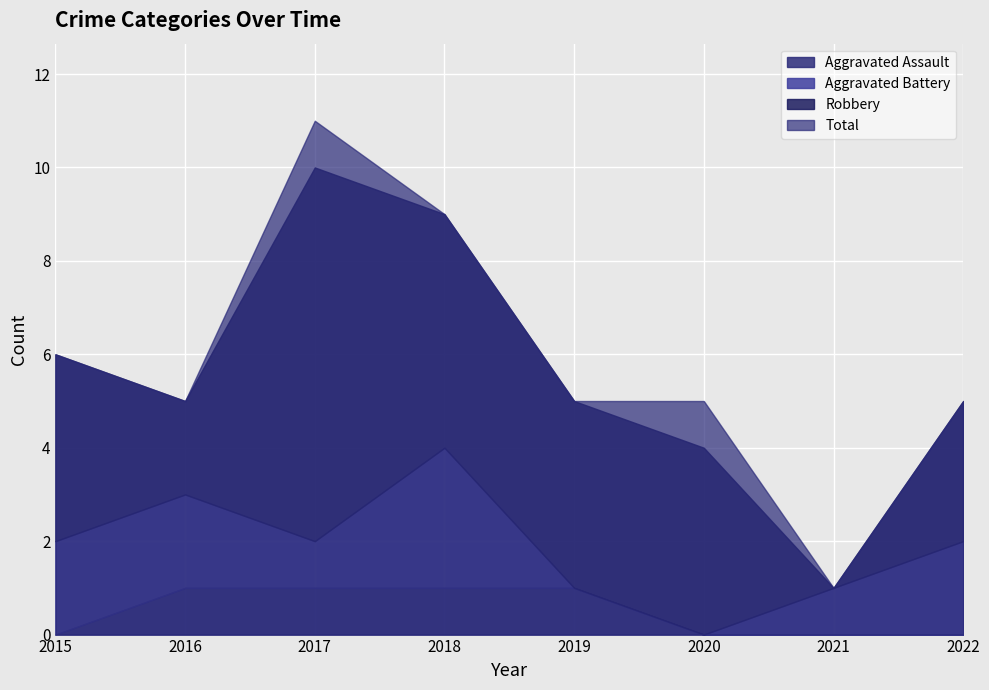

How many Aggravated Battery values are between 1 and 2?

5